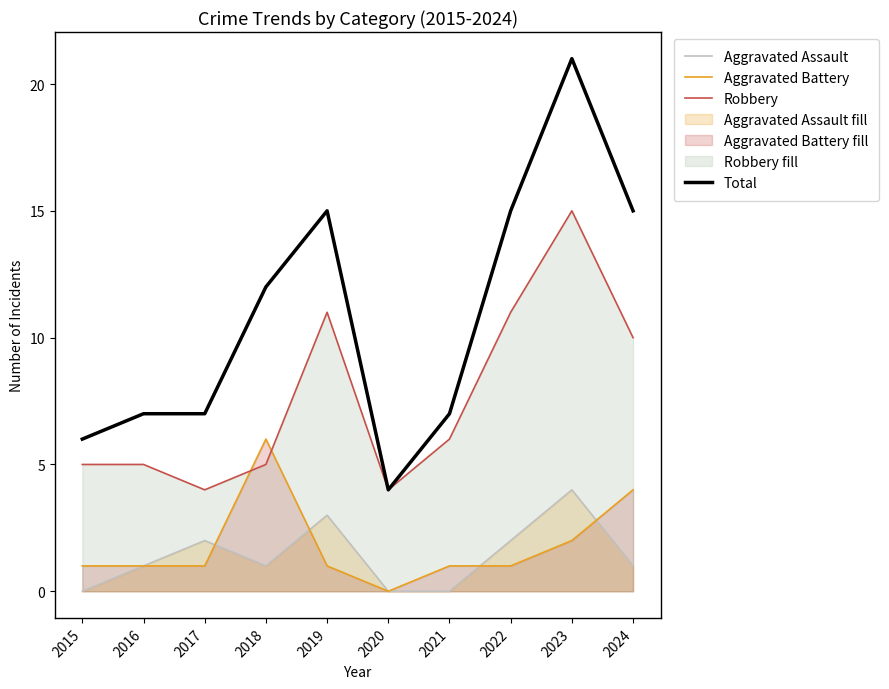

At which category does Aggravated Assault reach its first local peak?

2017